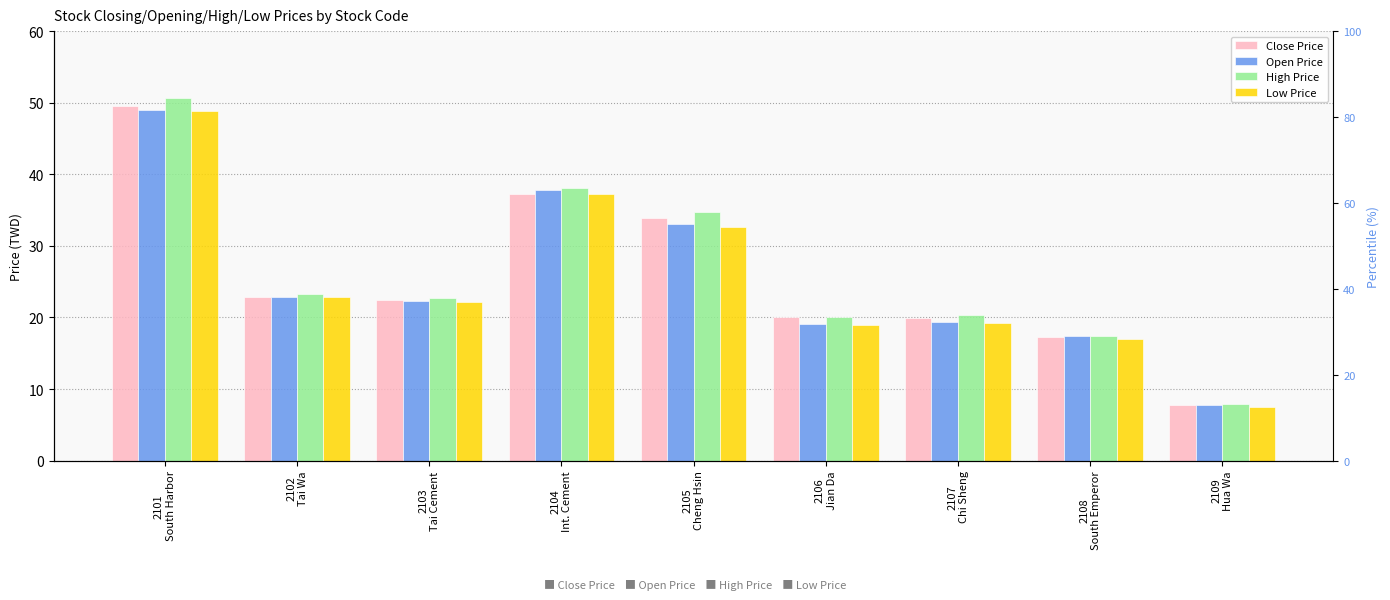

Which series has the largest total across all categories?

High Price